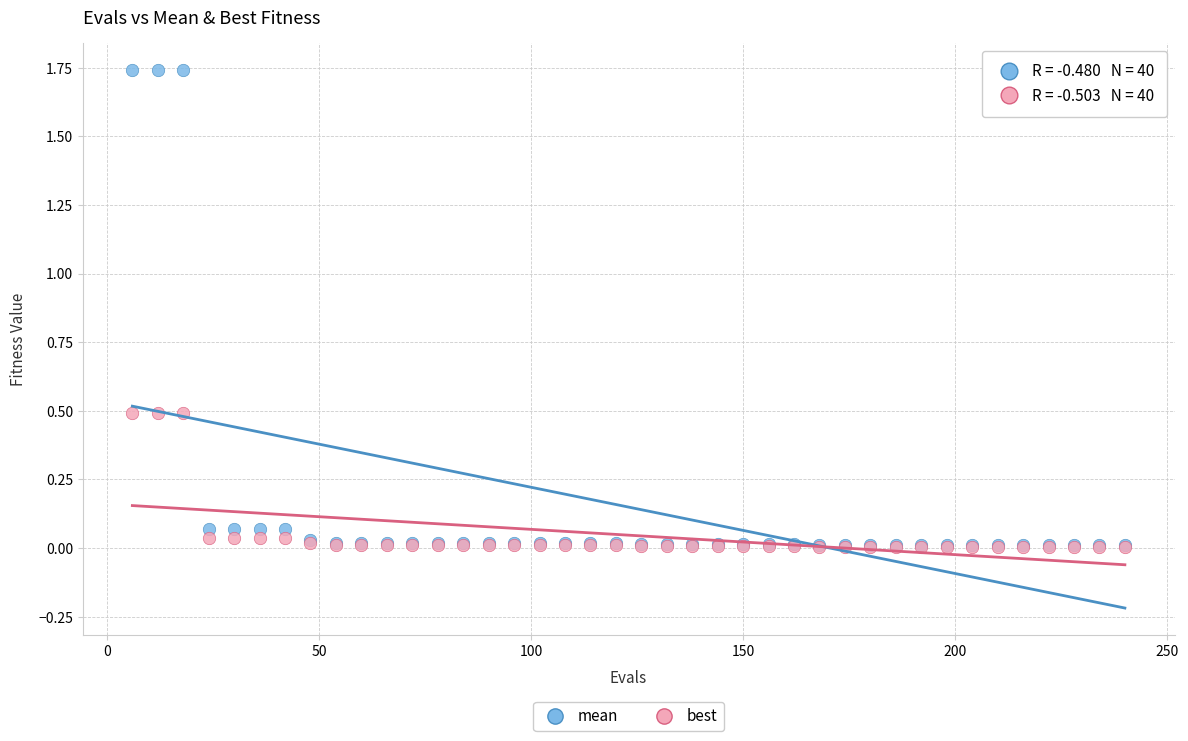

What are all the series names shown in the legend?

mean, best